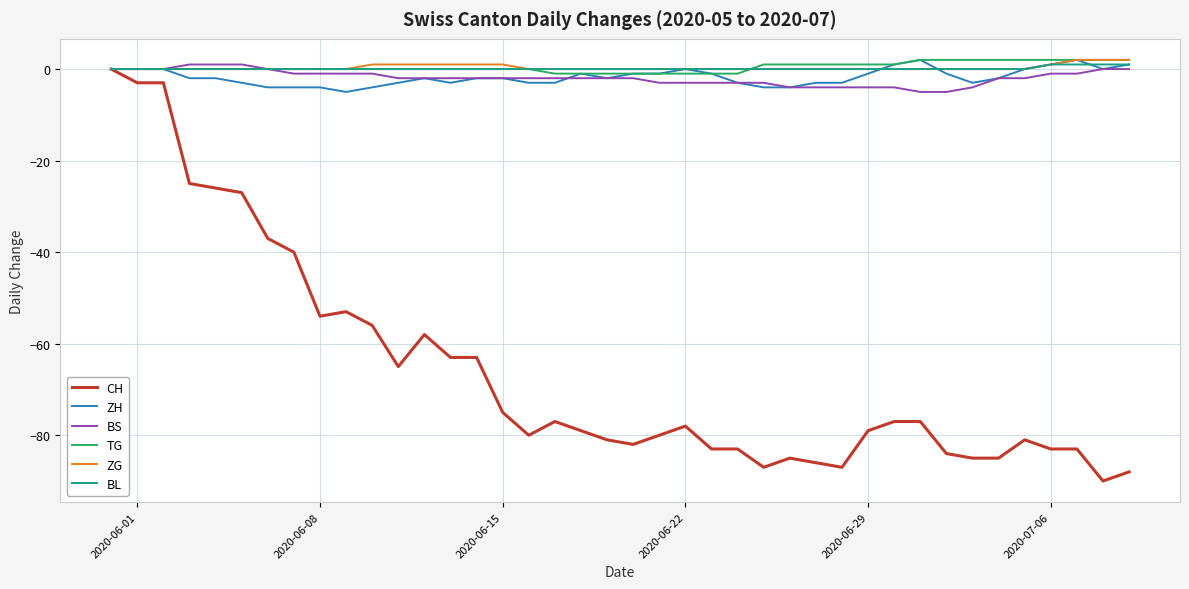

True or false: ZH has more than 1 points higher than both neighbors.

True